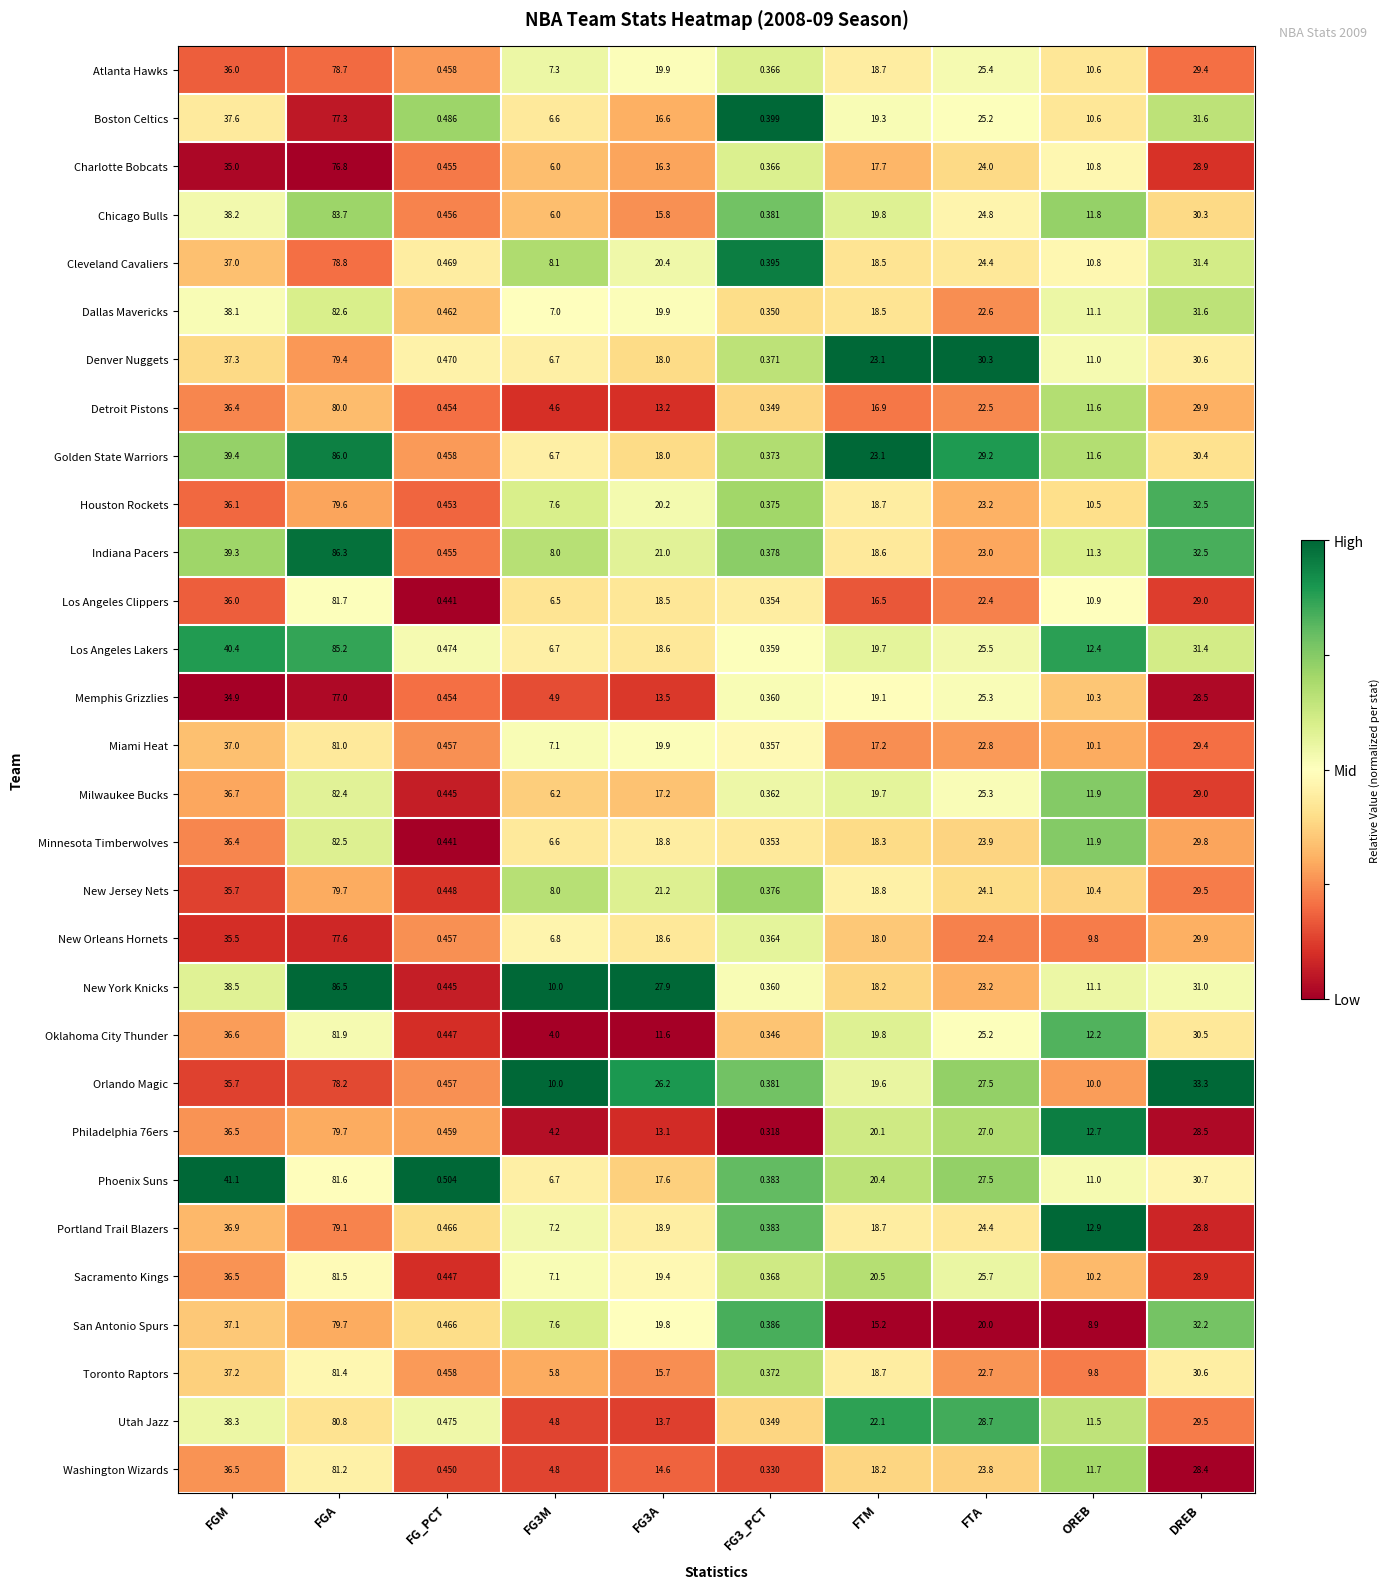

Which series changed the most between FG3A and DREB?

Oklahoma City Thunder